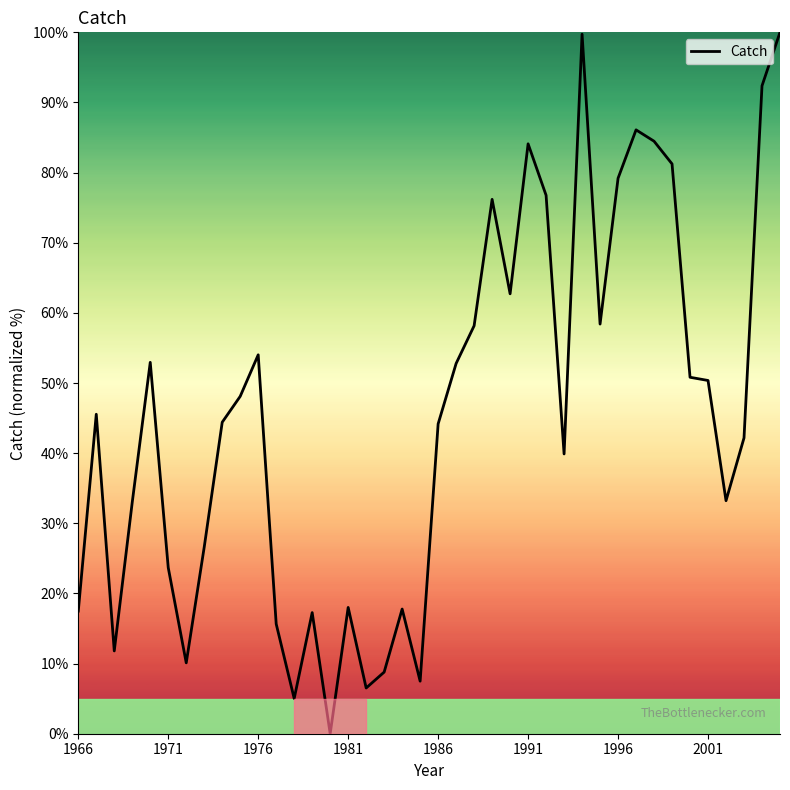

What is the greatest value displayed?

100.0